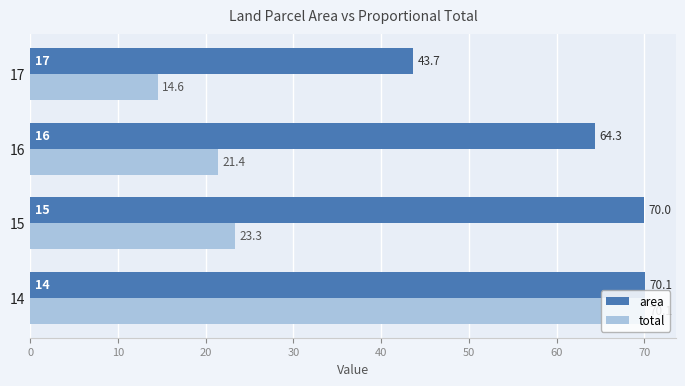

At how many categories does at least one series exceed 55?

3